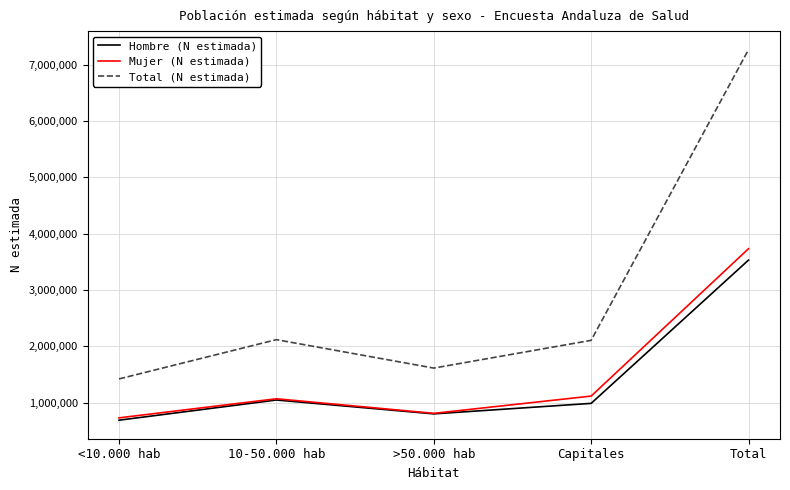

What are all the series names shown in the legend?

Hombre (N estimada), Mujer (N estimada), Total (N estimada)